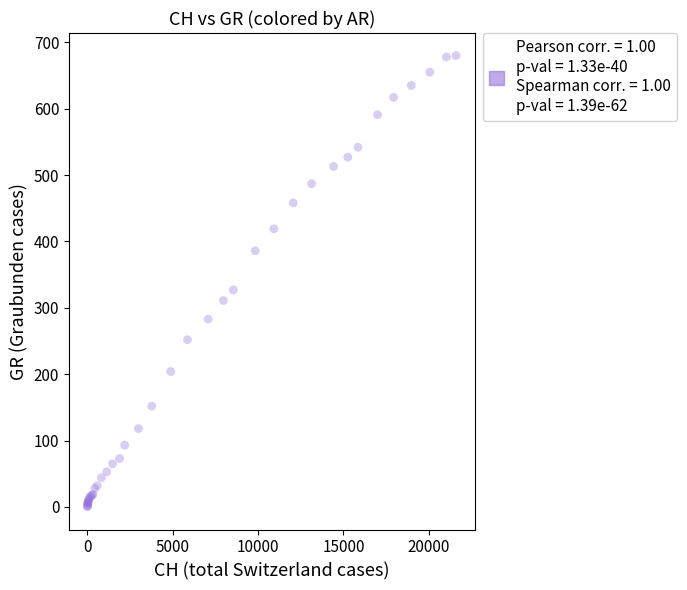

What Y value in the scatter plot is closest to 340?

327